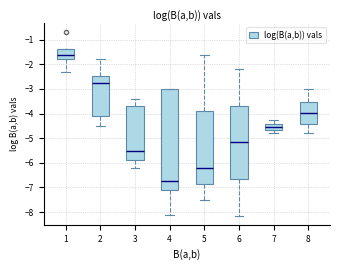

Comparing the boxes themselves (not the whiskers), which one is the tallest?

4